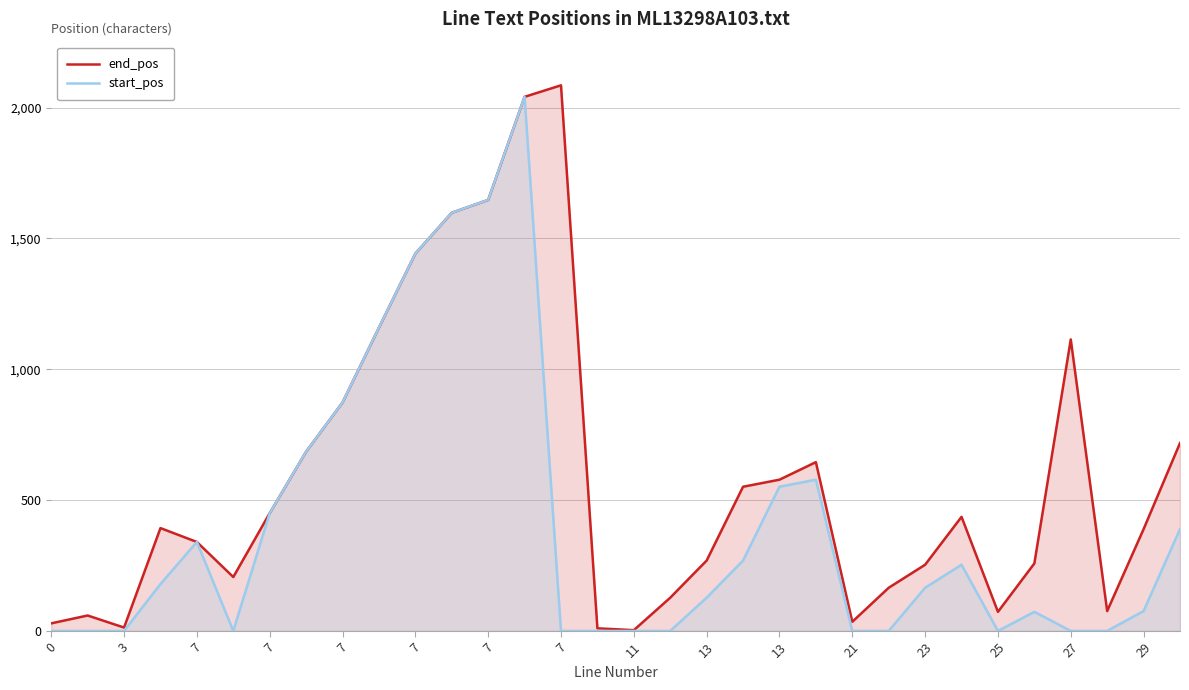

What are all the series names shown in the legend?

end_pos, start_pos